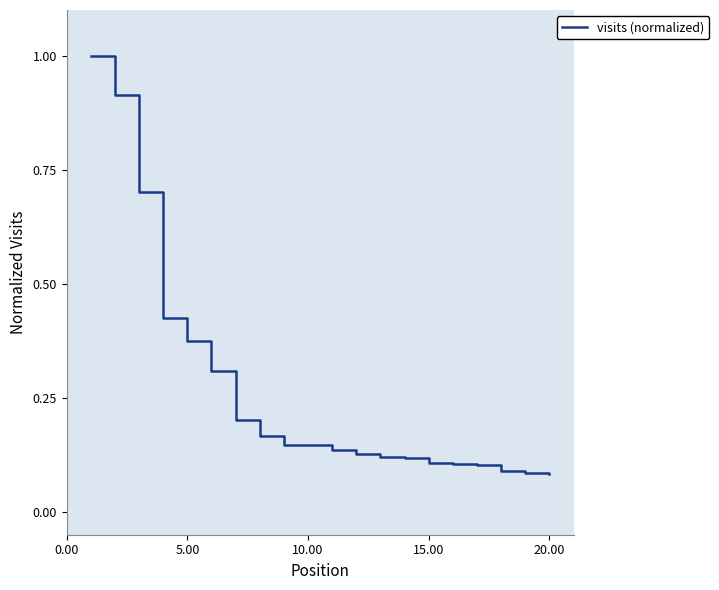

What is the maximum value shown in the chart?

1.0